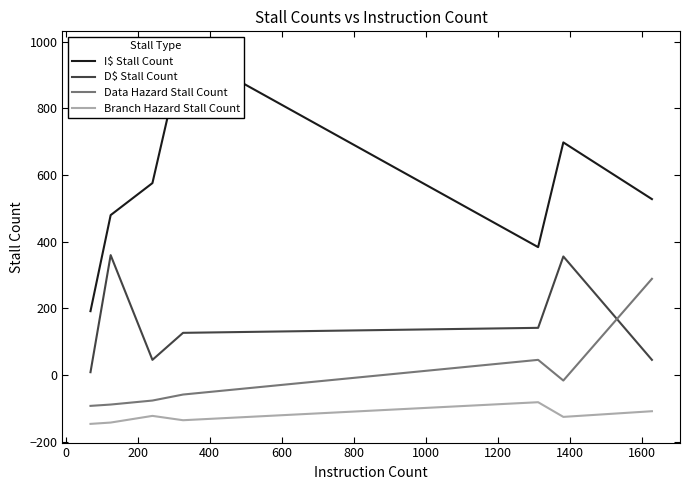

What is the value of the Data Hazard Stall Count point at the 5th from the left?

46